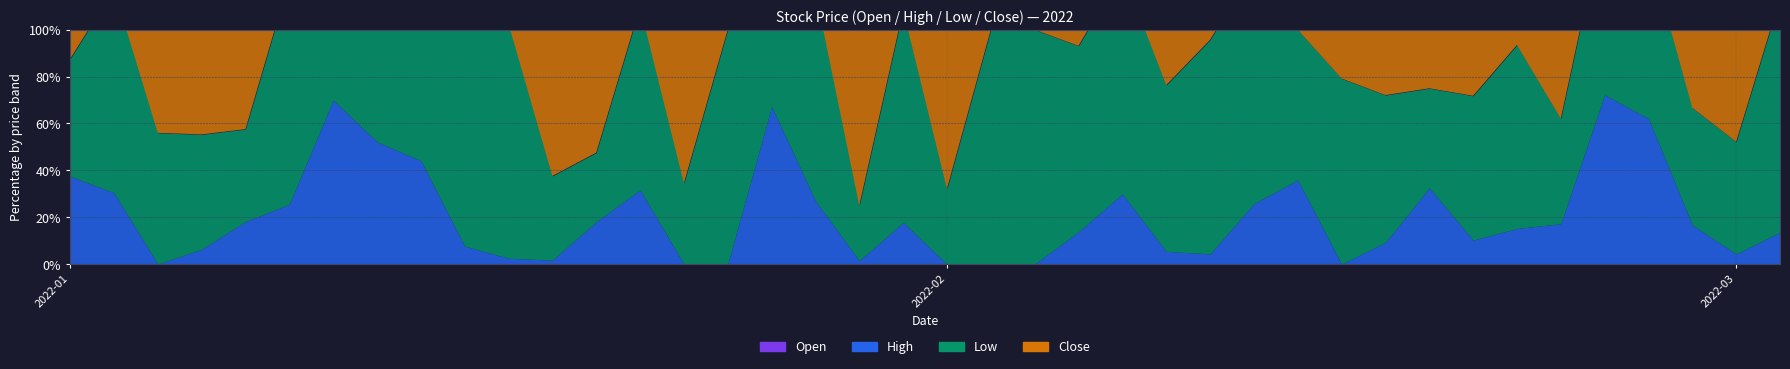

Does the chart have visible grid lines?

Yes